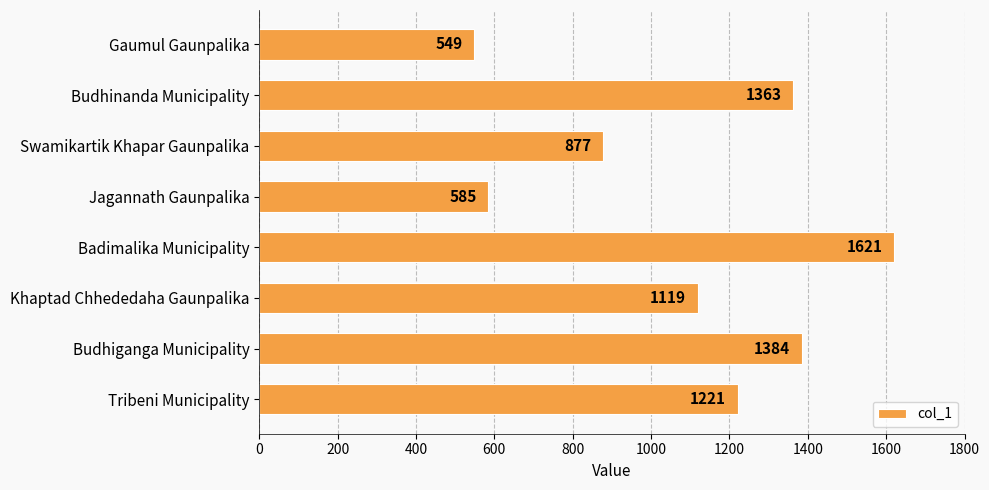

Are the bars grouped side by side (vs. stacked)?

No